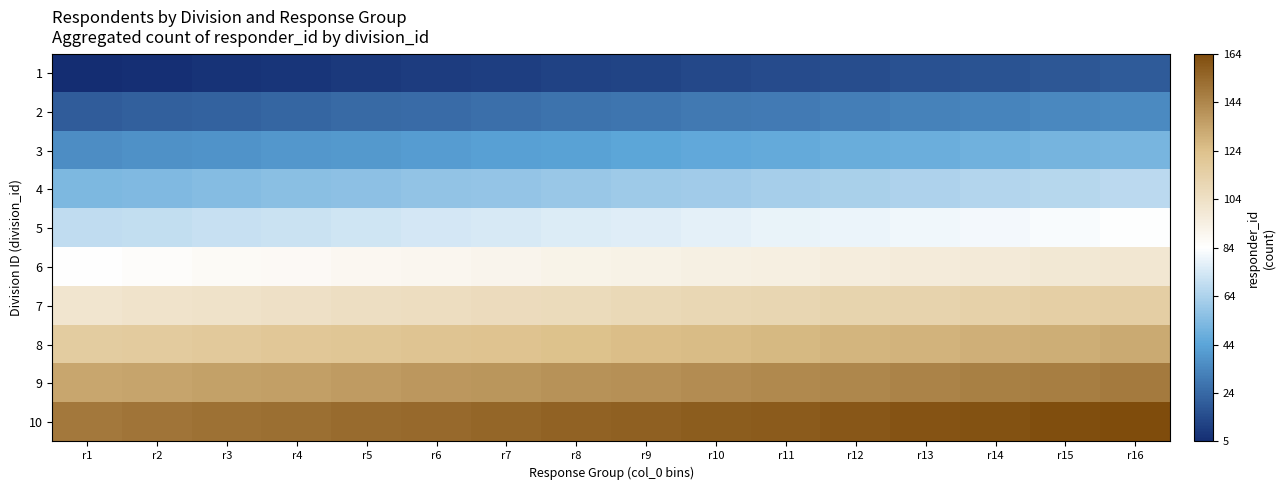

At which category does the chart reach its minimum across all series?

r1